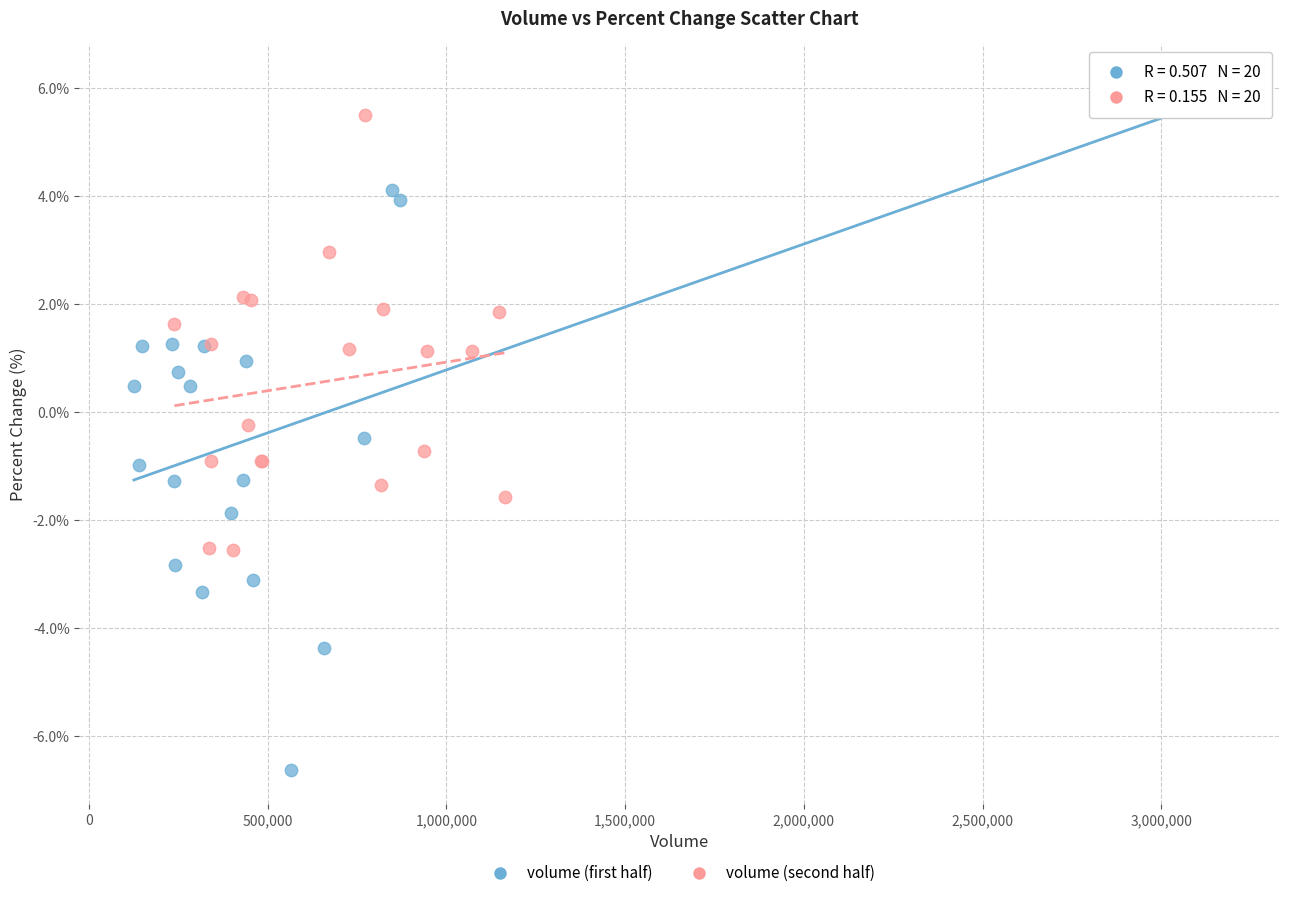

Which series contains the highest Y value?

volume (first half)